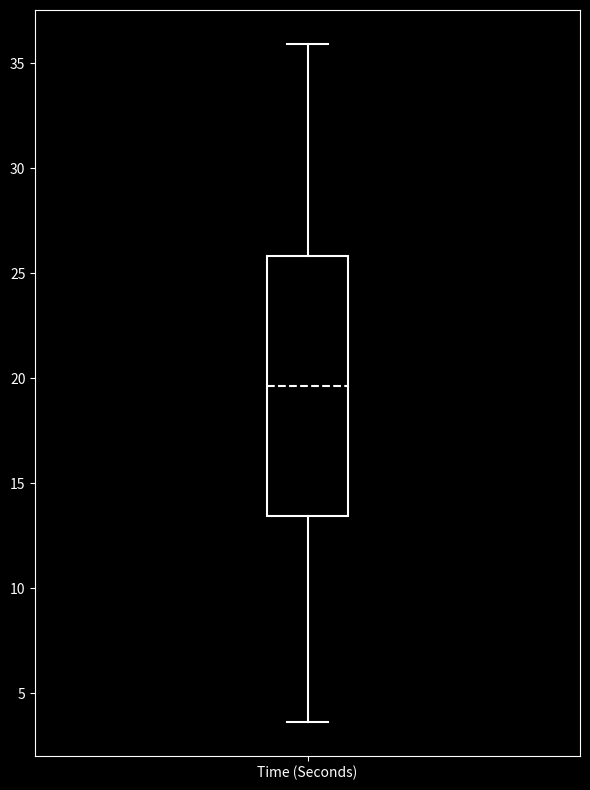

Transcribe this box plot: give where the median line is, the range the box spans, and where the two whiskers end, as read against the y-axis. The values are not printed on the chart, so give them approximately, as read against the axis.

median 19.5, box 13.5 to 26.0, whiskers 3.5 to 36.0